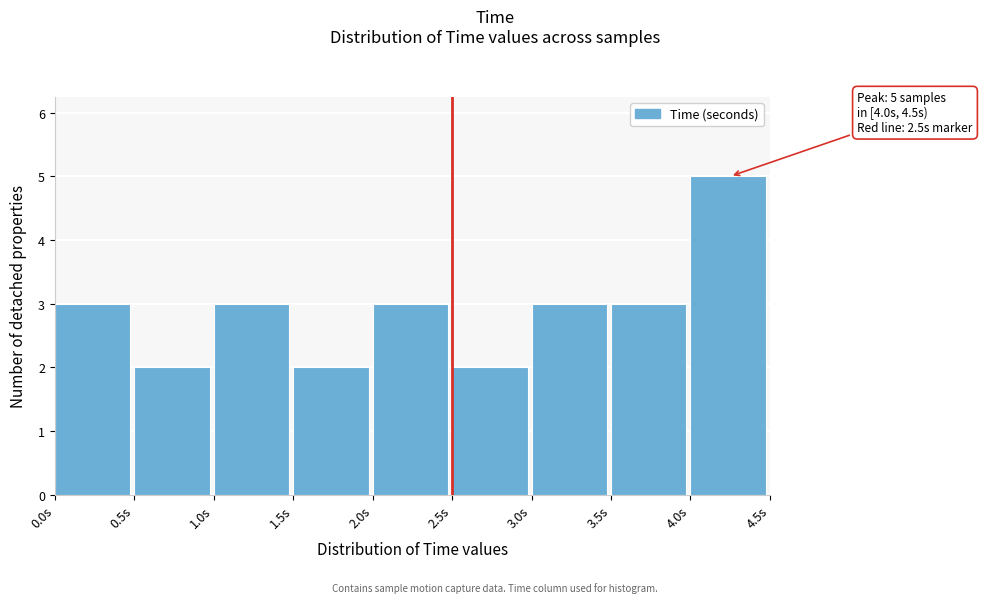

Over which range of the x-axis is the bar tallest?

4.0 to 4.5